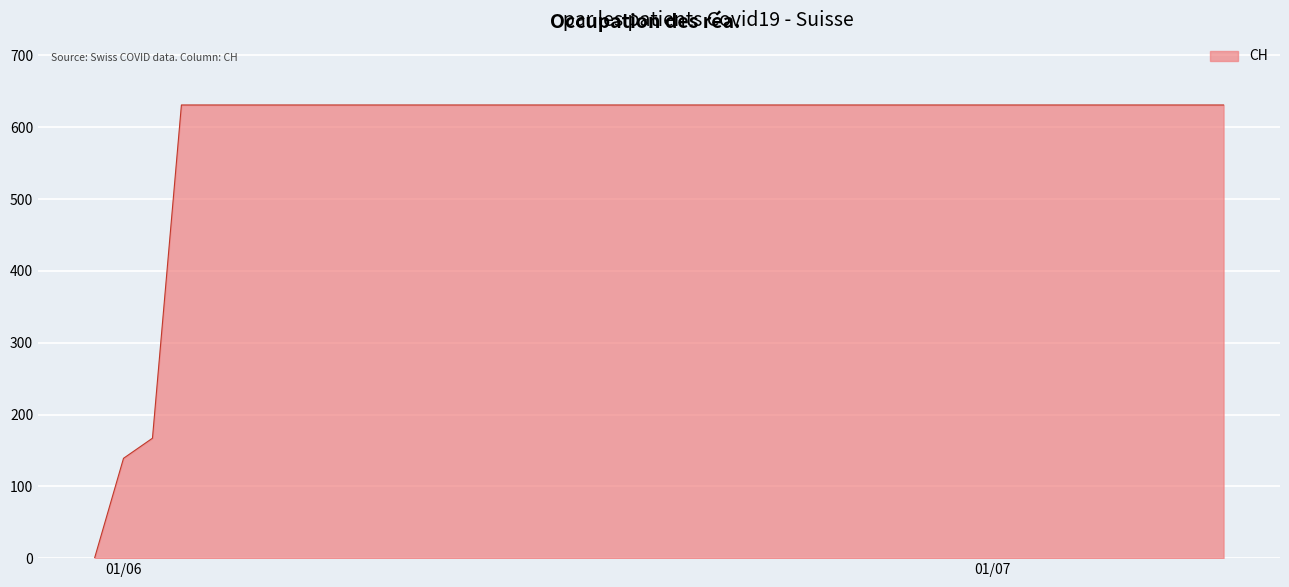

How many lines are shown in the chart?

1